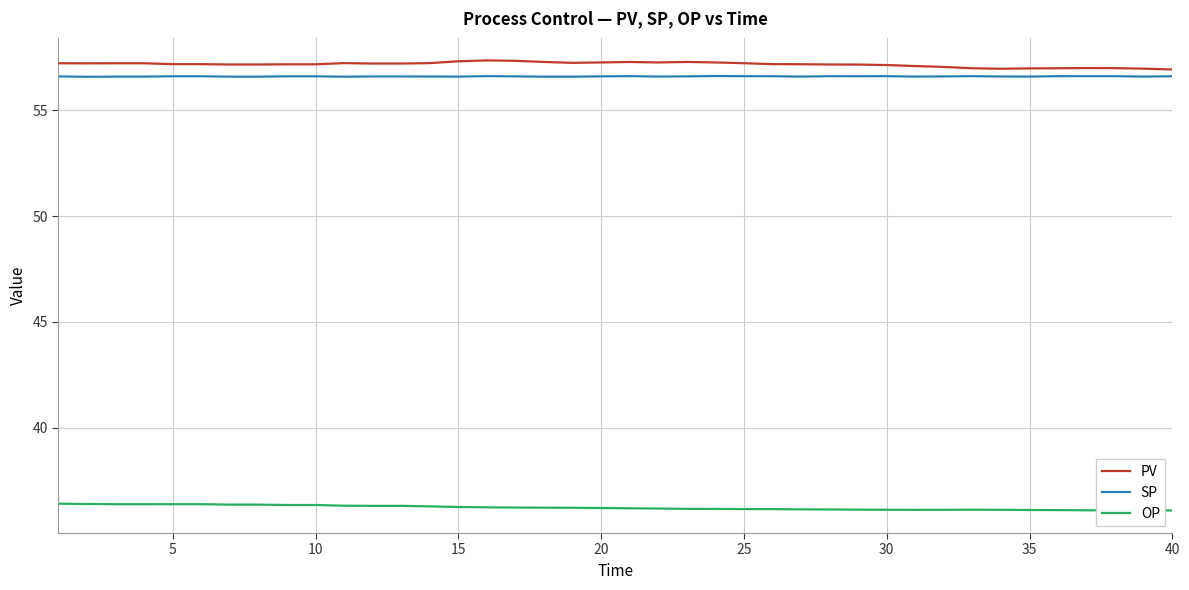

What is the lowest value of the SP series?

56.6